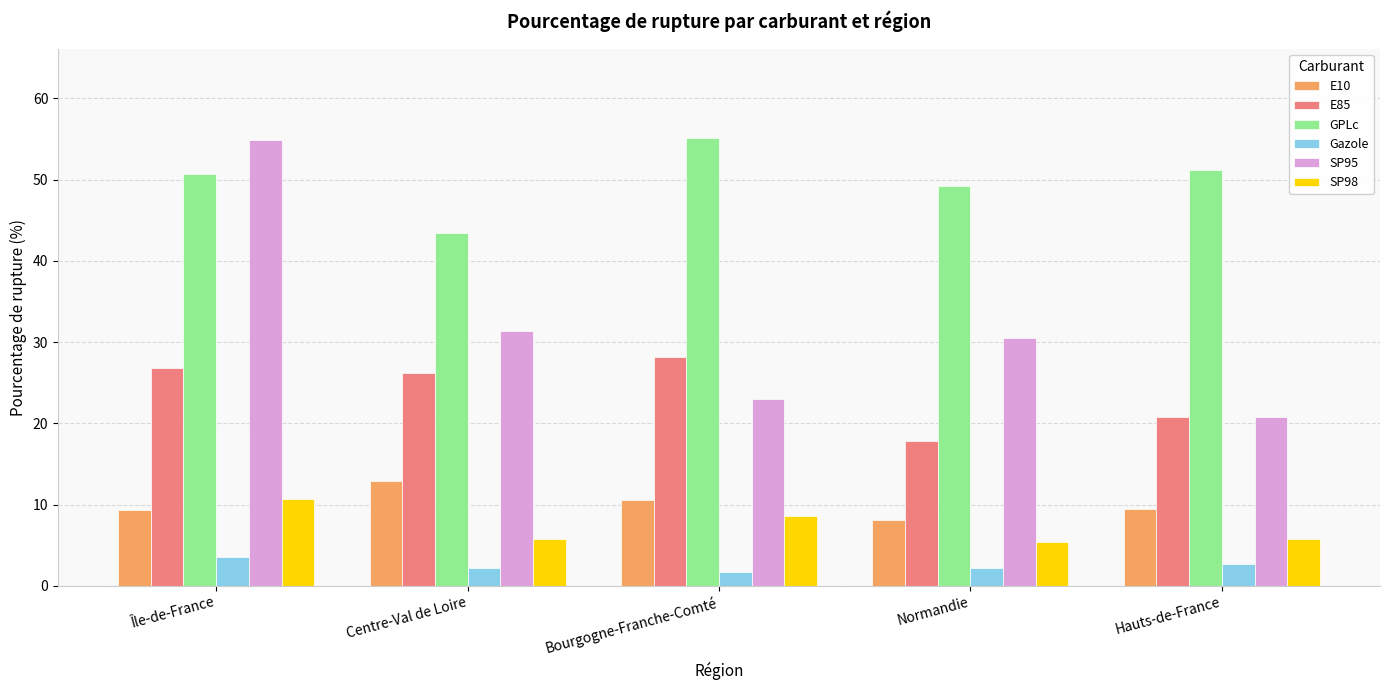

Is it true that GPLc equals 43.4 at Centre-Val de Loire?

True